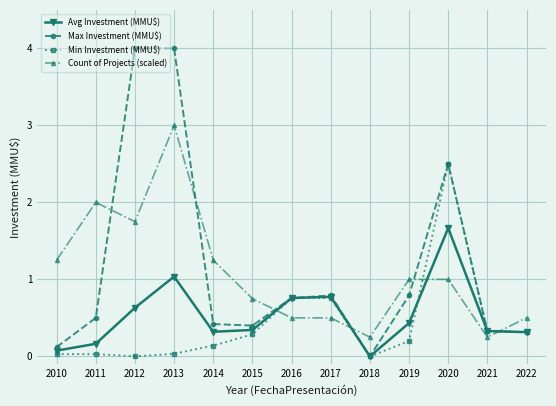

Is the value of Count of Projects (scaled) at 2019 greater than the value of Max Investment (MMU$) at 2012?

No